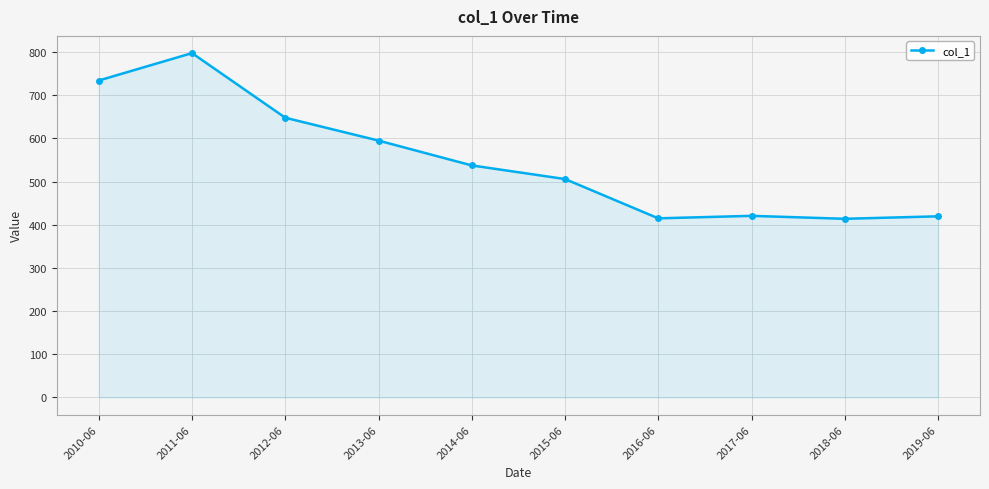

At which category does the data reach its first local peak?

2011-06